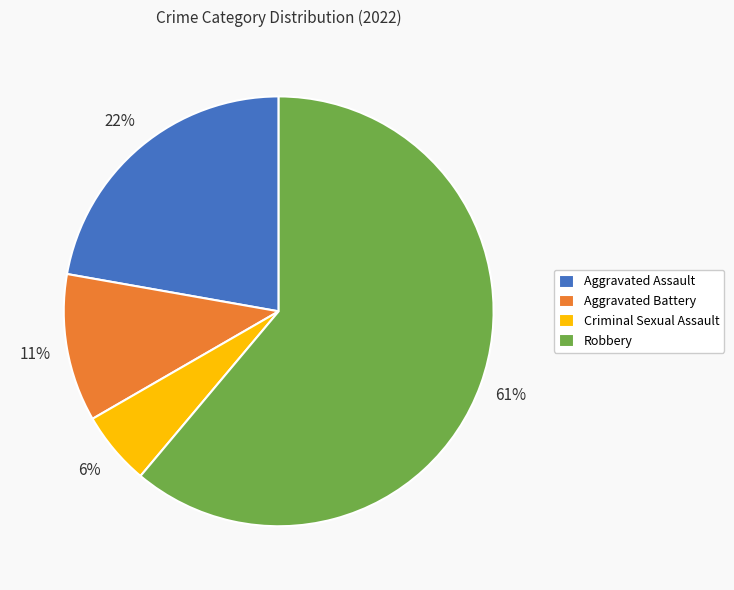

To the nearest percent, what percentage of the pie is Criminal Sexual Assault?

6%